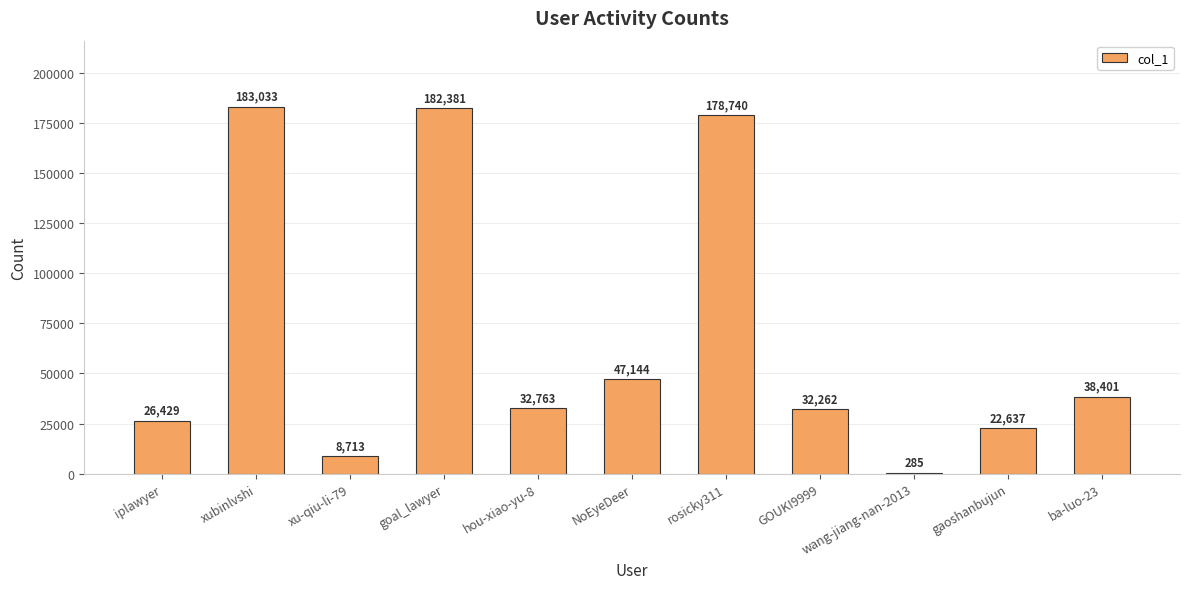

What is the maximum value shown in the chart?

183033